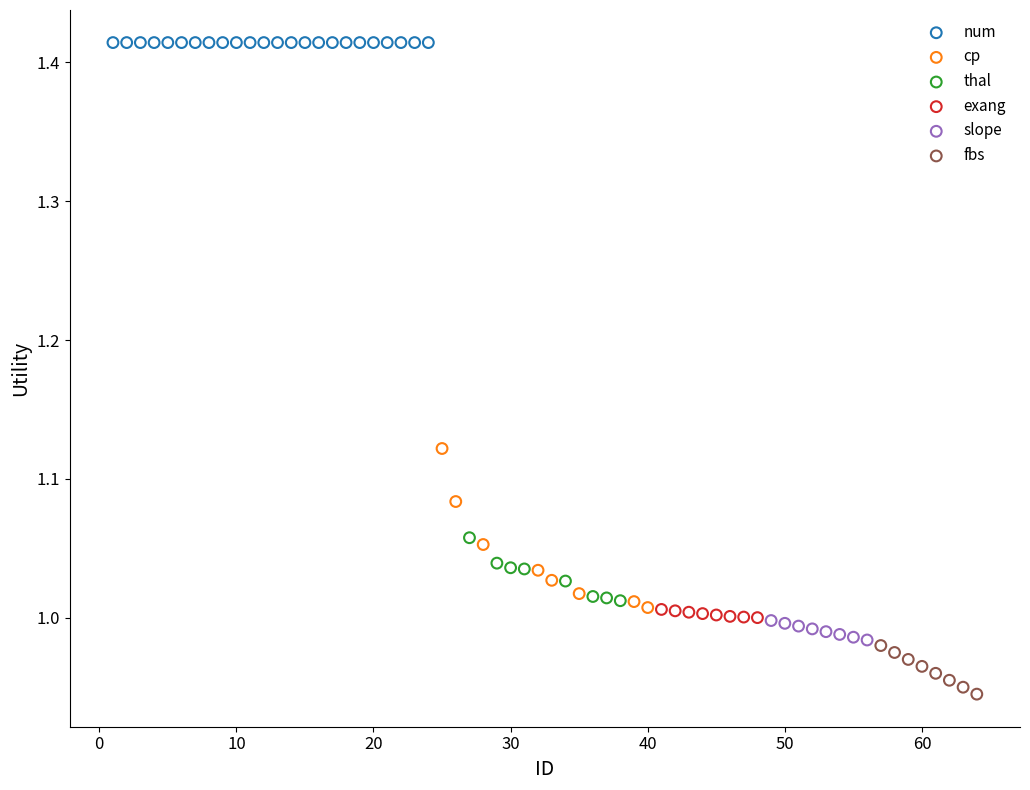

Which series reaches the minimum Y coordinate?

fbs